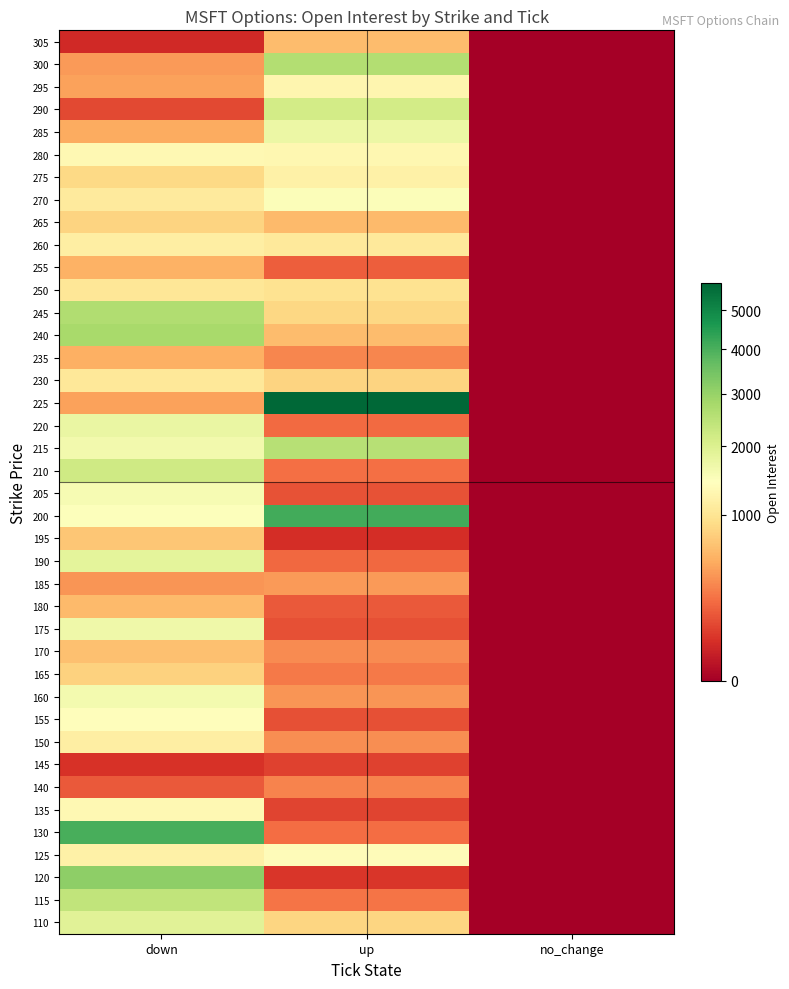

Reading right to left, transcribe all the data shown in this chart.

110: no_change=0	up=830	down=1897
115: no_change=0	up=265	down=2411
120: no_change=0	up=70	down=3124
125: no_change=0	up=1373	down=1191
130: no_change=0	up=232	down=4046
135: no_change=0	up=106	down=1309
140: no_change=0	up=321	down=169
145: no_change=0	up=100	down=61
150: no_change=0	up=366	down=1141
155: no_change=0	up=139	down=1405
160: no_change=0	up=403	down=1602
165: no_change=0	up=279	down=796
170: no_change=0	up=353	down=655
175: no_change=0	up=140	down=1690
180: no_change=0	up=164	down=615
185: no_change=0	up=427	down=402
190: no_change=0	up=215	down=1869
195: no_change=0	up=54	down=710
200: no_change=0	up=4099	down=1480
205: no_change=0	up=141	down=1571
210: no_change=0	up=244	down=2213
215: no_change=0	up=2541	down=1637
220: no_change=0	up=225	down=1765
225: no_change=0	up=5751	down=467
230: no_change=0	up=819	down=1044
235: no_change=0	up=335	down=539
240: no_change=0	up=631	down=2755
245: no_change=0	up=858	down=2634
250: no_change=0	up=981	down=1035
255: no_change=0	up=178	down=549
260: no_change=0	up=1062	down=1148
265: no_change=0	up=607	down=812
270: no_change=0	up=1494	down=1092
275: no_change=0	up=1181	down=865
280: no_change=0	up=1292	down=1320
285: no_change=0	up=1740	down=517
290: no_change=0	up=2147	down=119
295: no_change=0	up=1284	down=462
300: no_change=0	up=2619	down=419
305: no_change=0	up=632	down=44